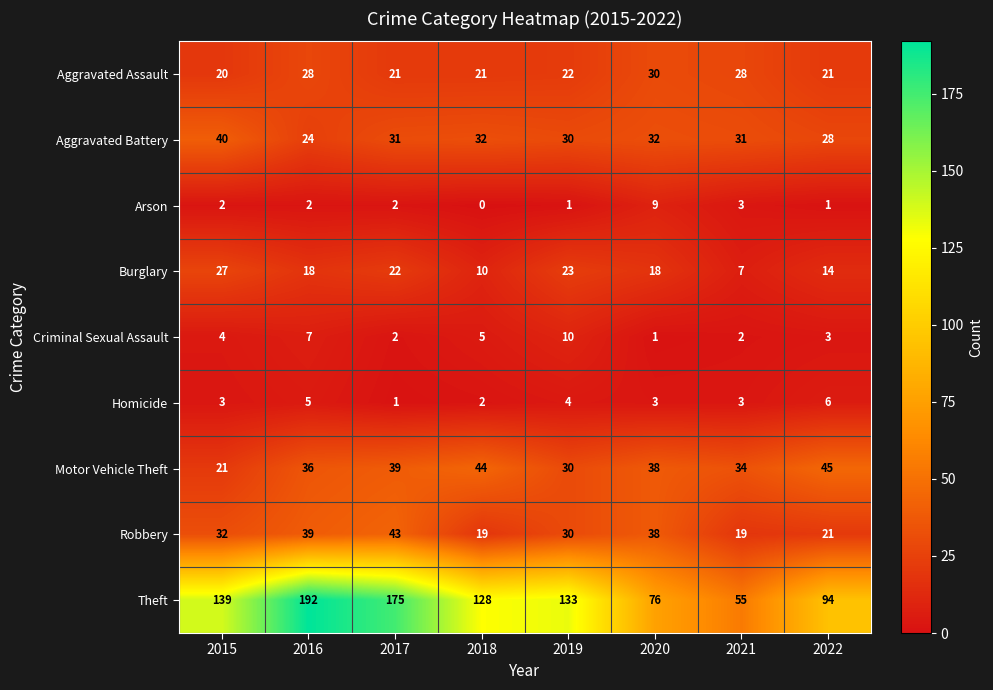

How many series are shown in this chart?

9